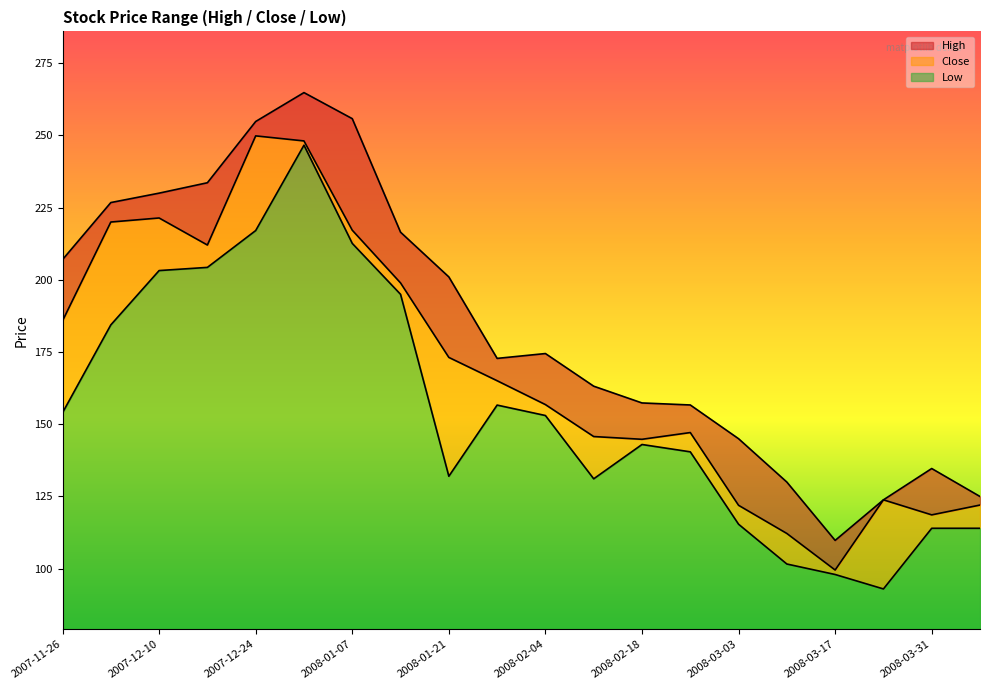

Does the chart display data point markers on the line(s)?

No